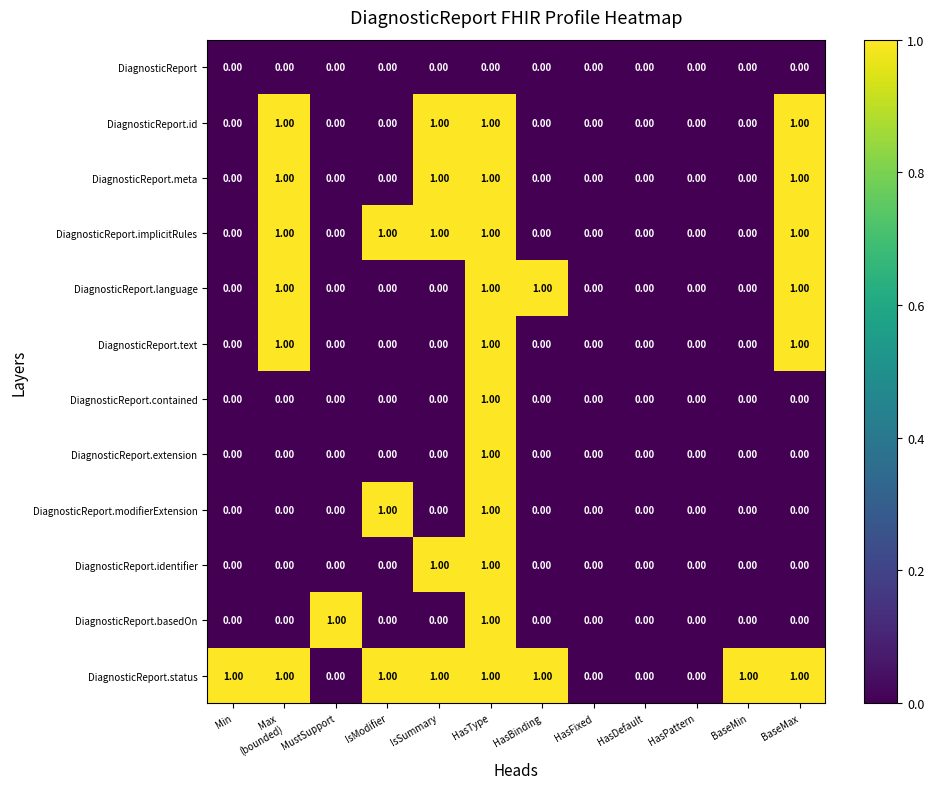

What is the total value across all series at HasType?

11